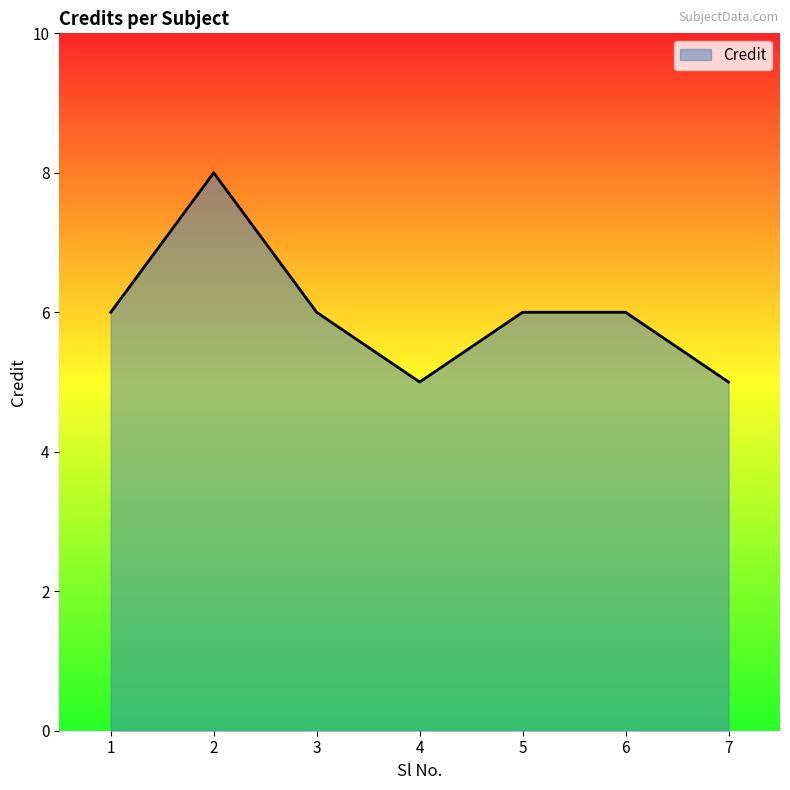

True or false: the data shows 4 at 5.

False